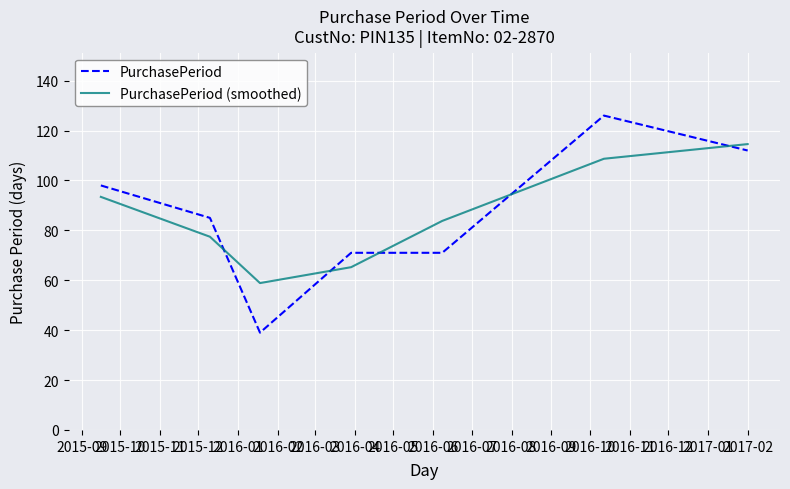

What is the smallest value displayed?

39.0